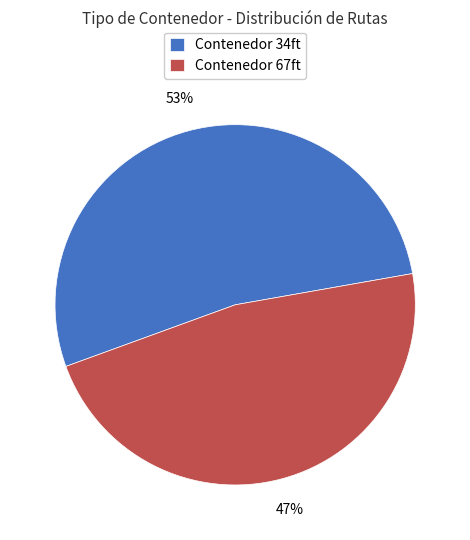

The Contenedor 67ft slice represents 39% of the pie. True or false?

False